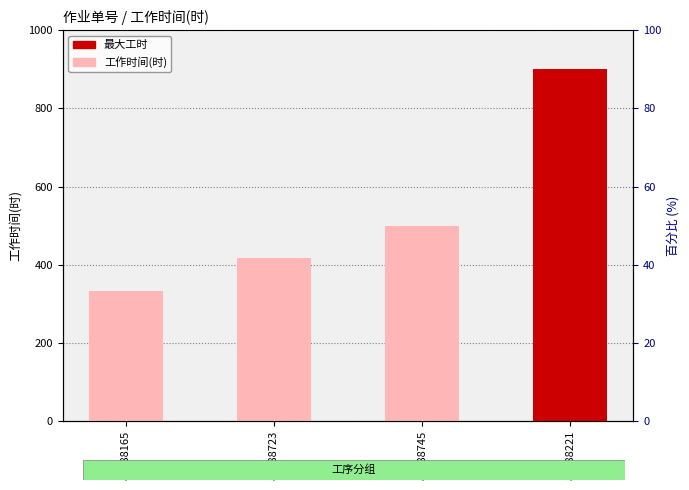

Reading right to left, list all the values displayed in this chart.

80288221=900.0	80288745=500.0	80288723=416.7	80288165=333.3